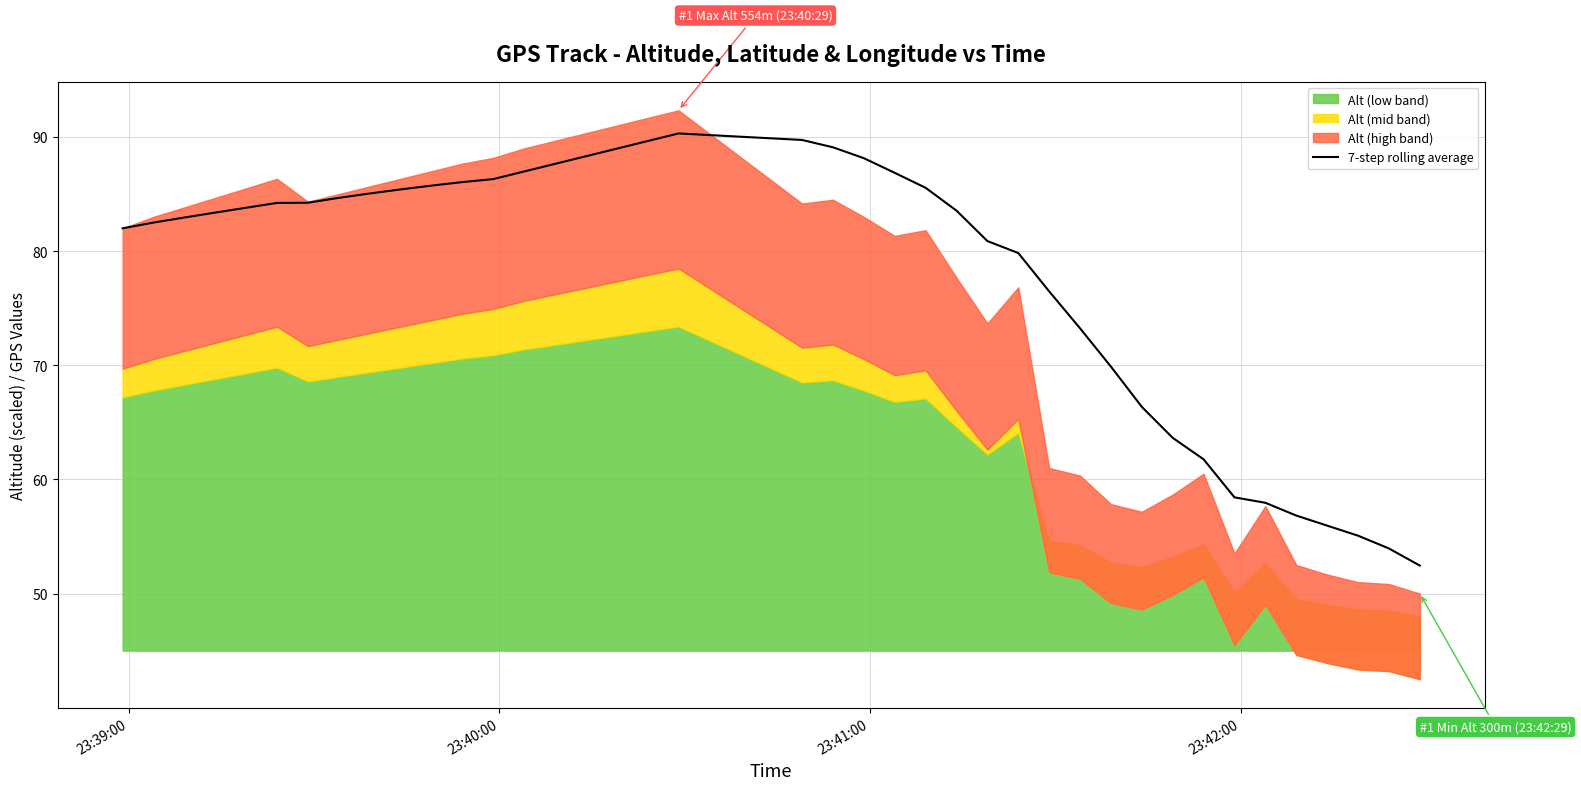

What is the difference between the maximum and minimum values?

37.9